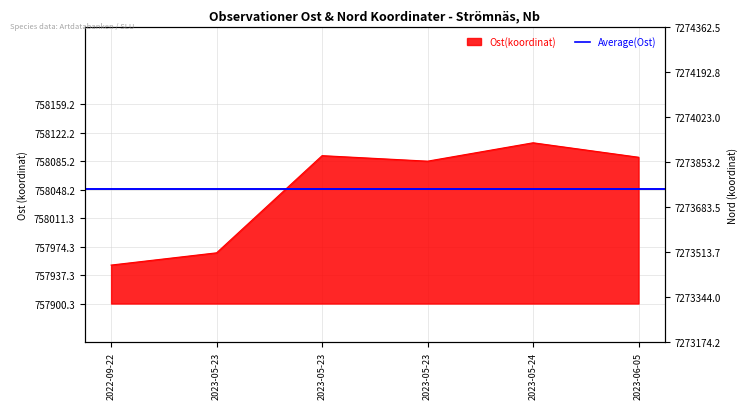

What is the label of the 2nd point from the left?

2023-05-23